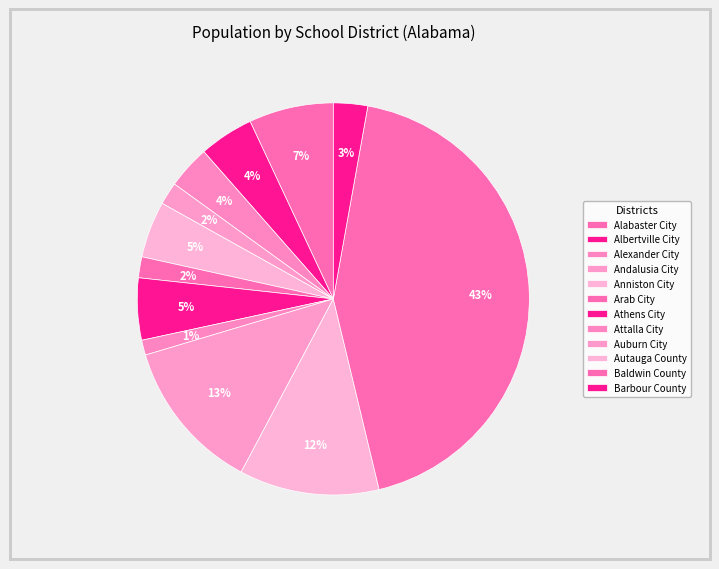

What percentage is NOT represented by Alabaster City?

93.0%